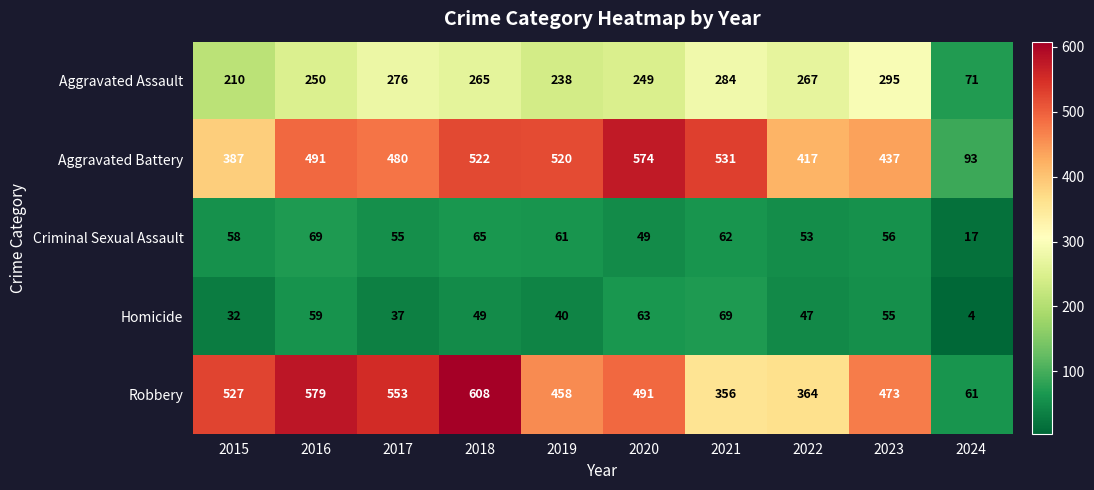

Count the number of categories in the chart.

10